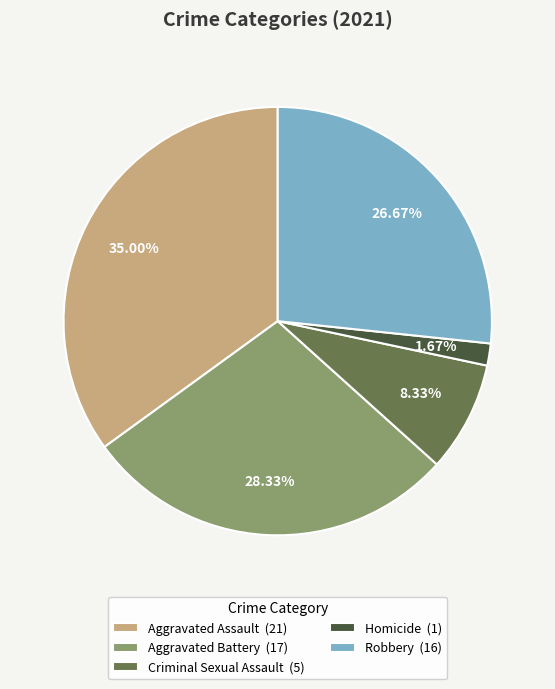

To the nearest percent, what portion does Robbery represent?

27%